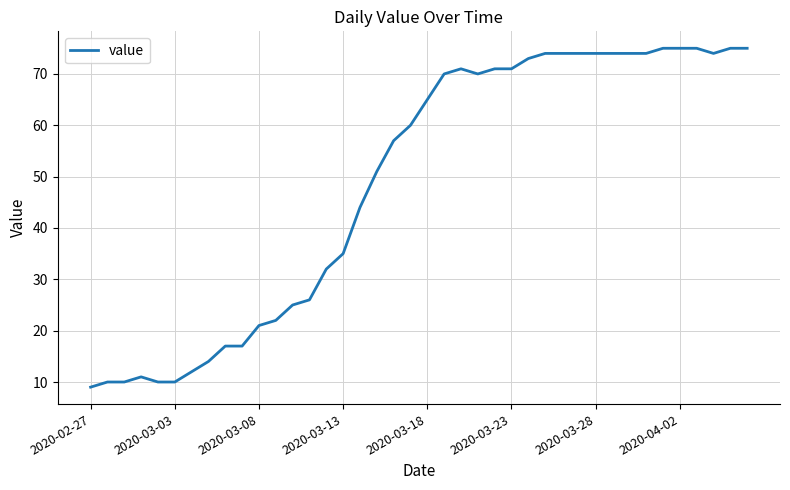

True or false: there are more than 1 points higher than both neighbors.

True